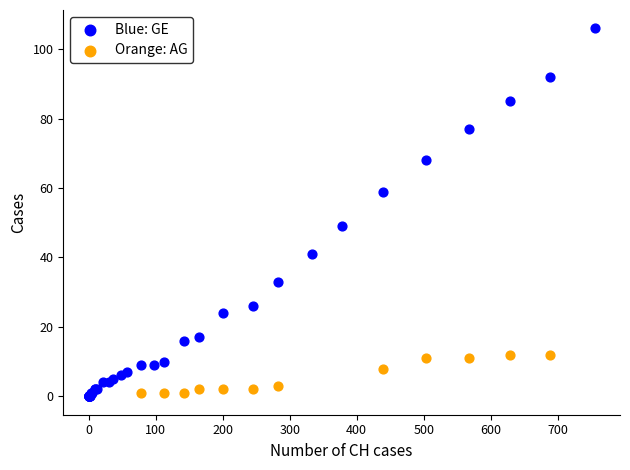

What are all the series names shown in the legend?

Blue: GE, Orange: AG